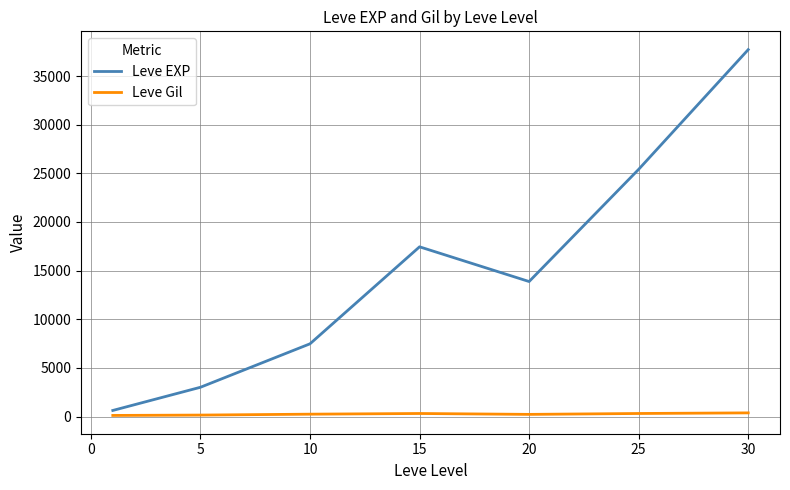

Which series has the largest range (max minus min)?

Leve EXP